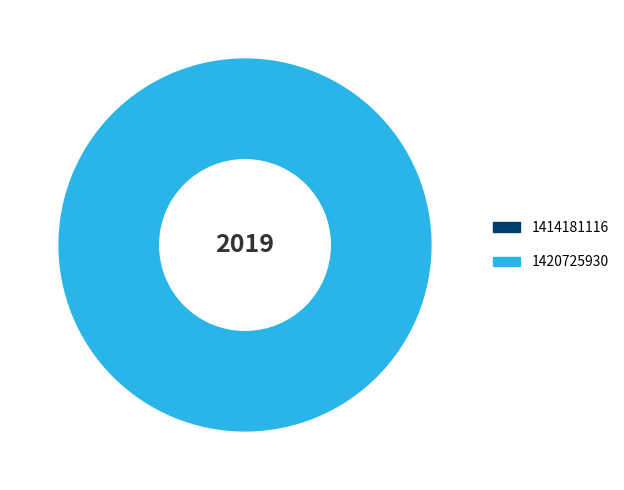

Combined, do 1414181116 and 1420725930 account for over 50%?

Yes